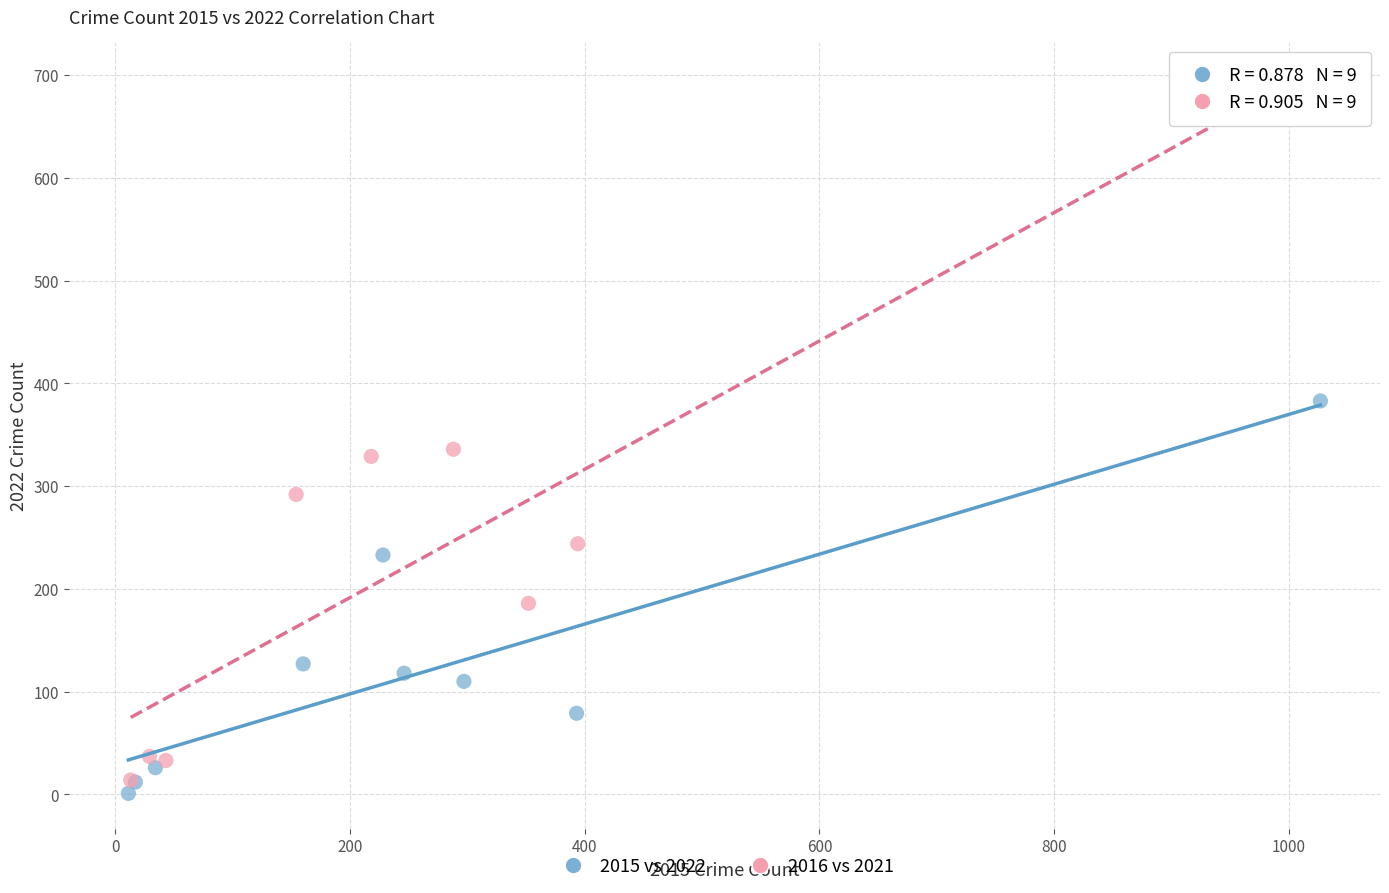

Which series reaches the maximum Y coordinate?

2016 vs 2021